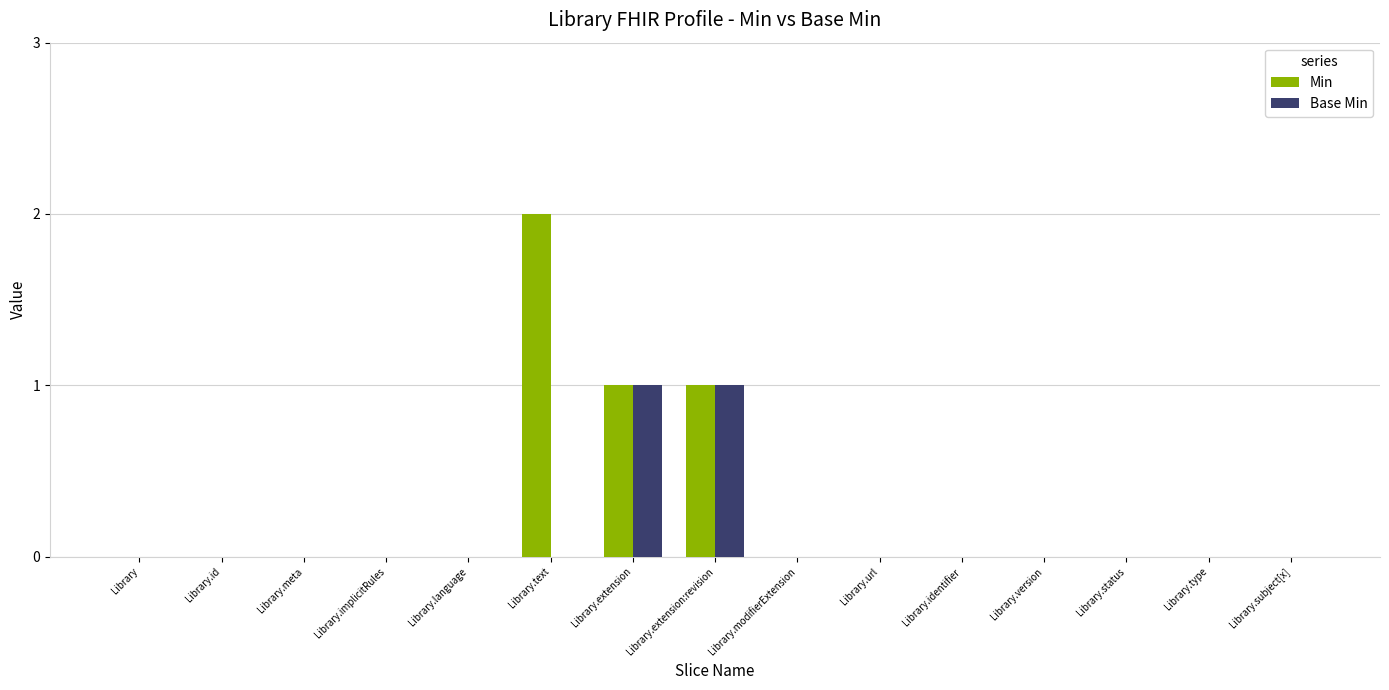

Is it true that Base Min equals 1 at Library.type?

False